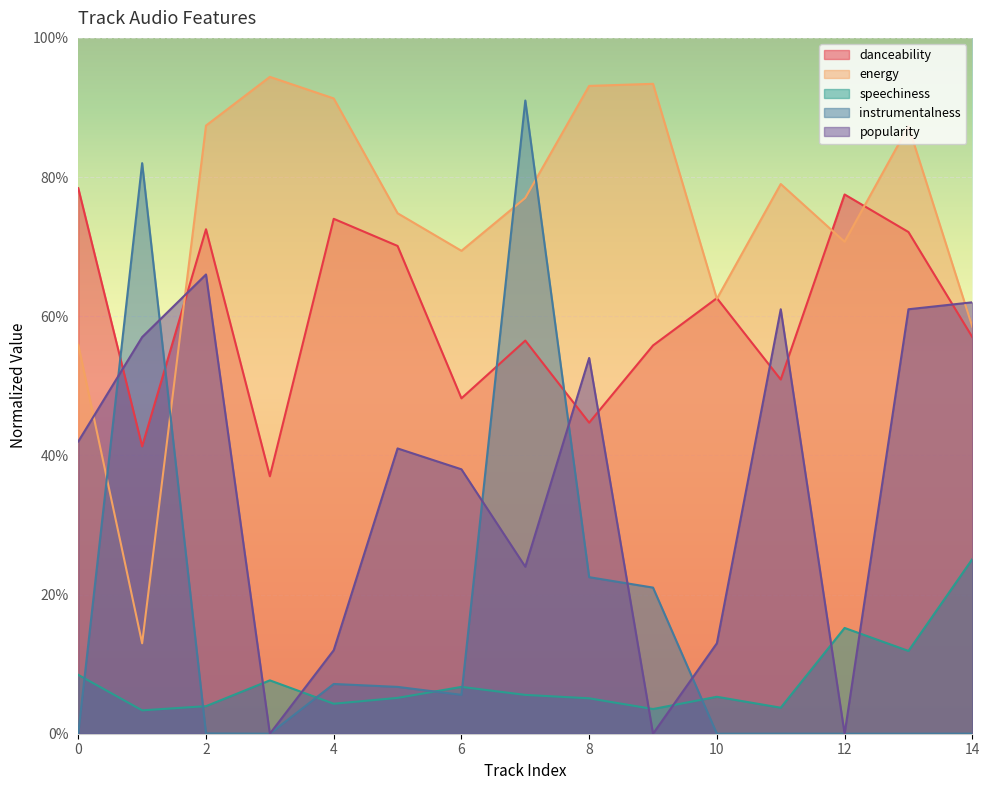

How many lines are shown in the chart?

5